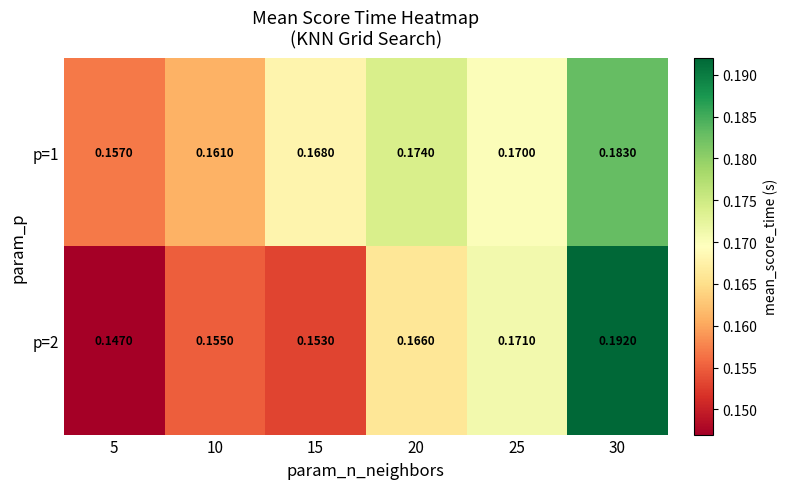

Is the value of p=1 at 15 greater than the value of p=2 at 20?

Yes